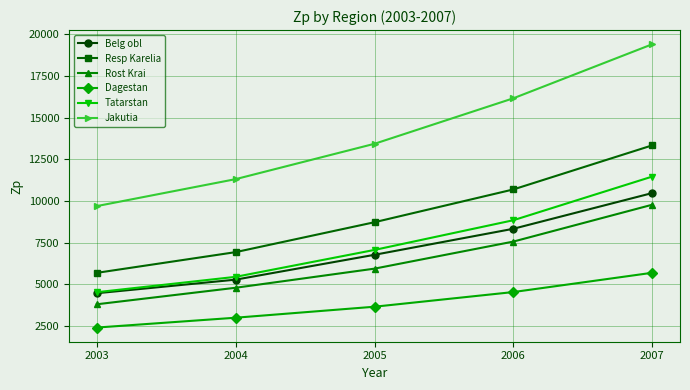

How many lines are shown in the chart?

6